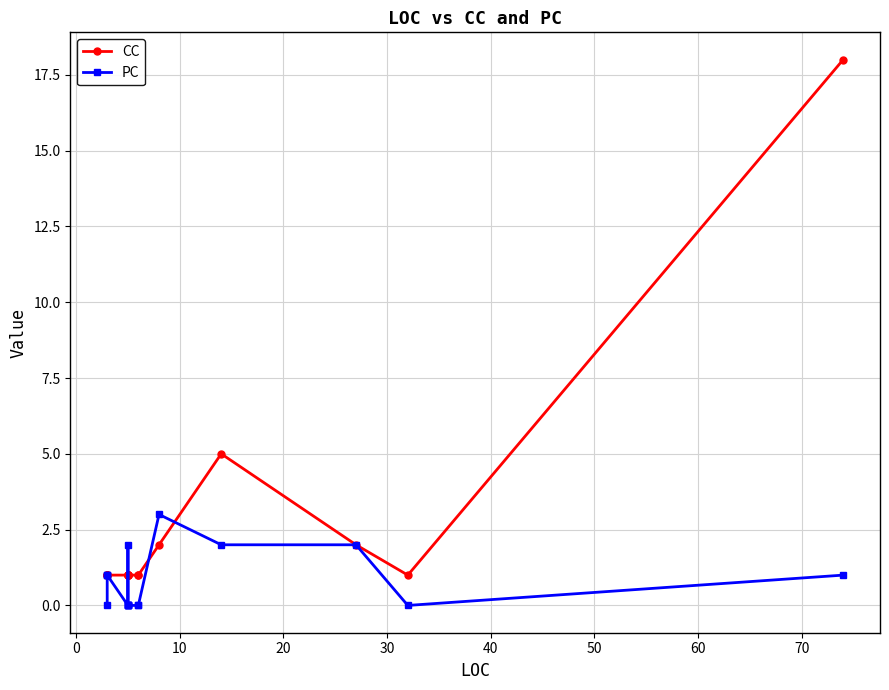

Reading right to left, list all the values displayed in this chart.

CC: 18	1	2	5	2	1	1	1	1	1	1	1	1	1	1	1	1	1
PC: 1	0	2	2	3	0	0	0	0	0	0	2	0	0	1	1	1	0